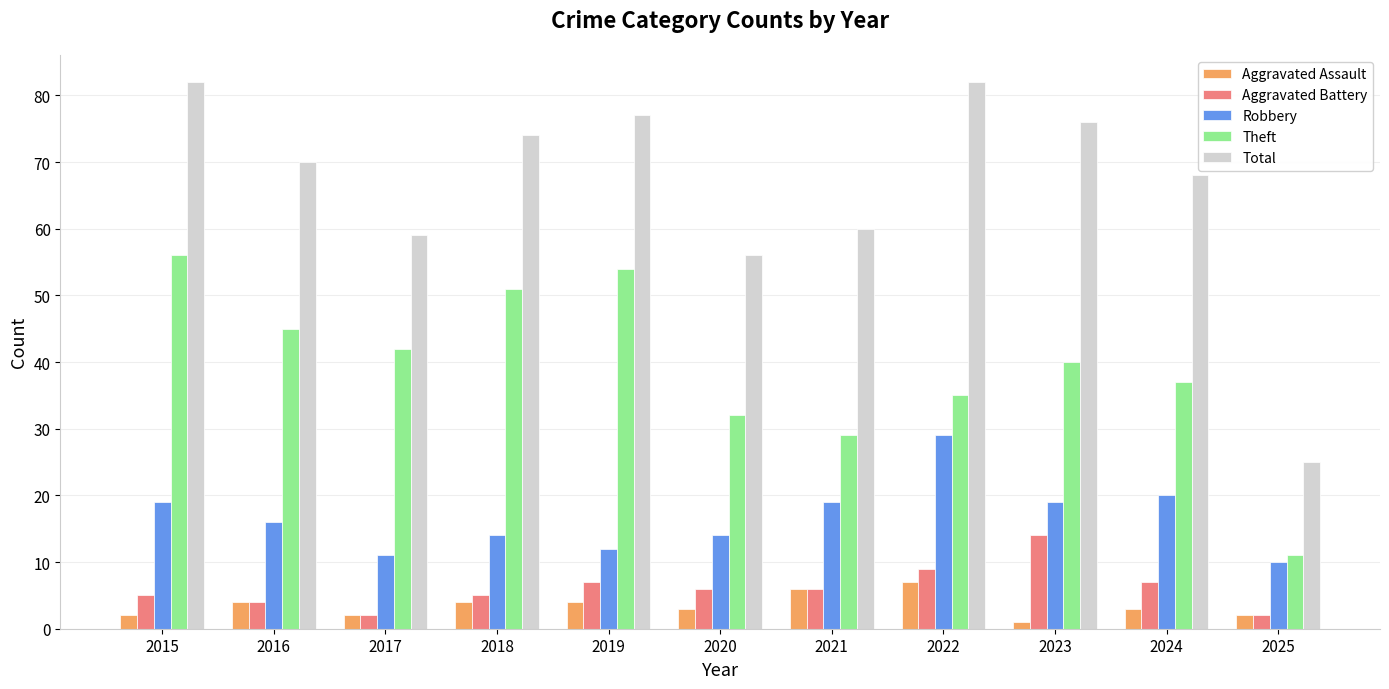

What is the sum of all Theft values?

432